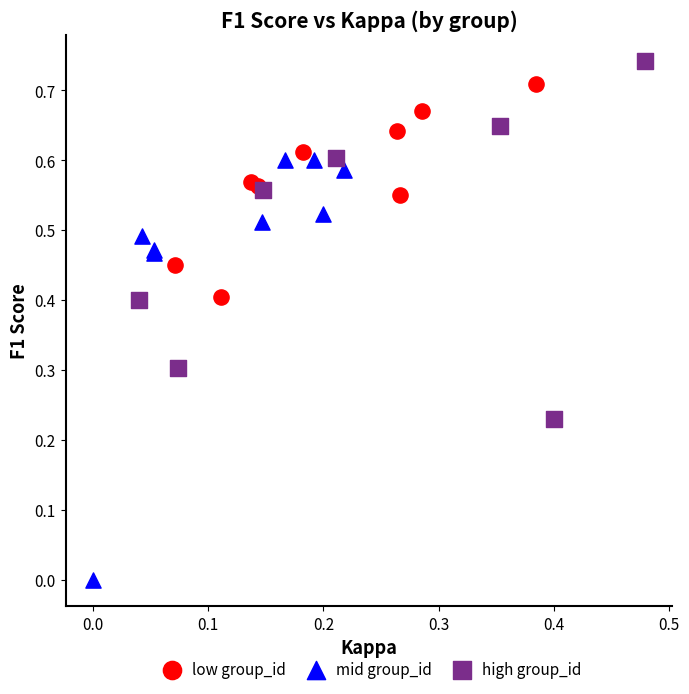

What are all the series names shown in the legend?

low group_id, mid group_id, high group_id